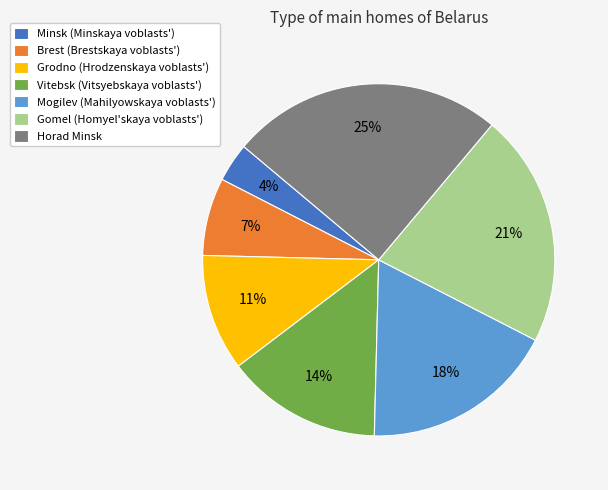

The Minsk (Minskaya voblasts') slice represents 4% of the pie. True or false?

True